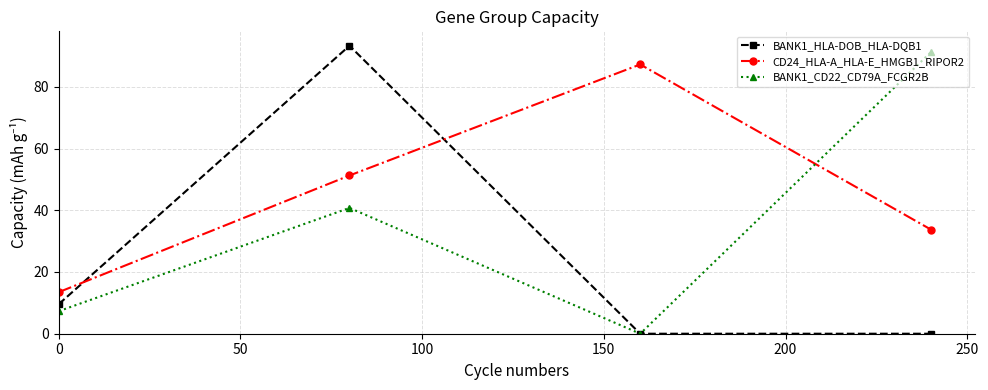

List the series in order of their overall mean, lowest first.

BANK1_HLA-DOB_HLA-DQB1, BANK1_CD22_CD79A_FCGR2B, CD24_HLA-A_HLA-E_HMGB1_RIPOR2